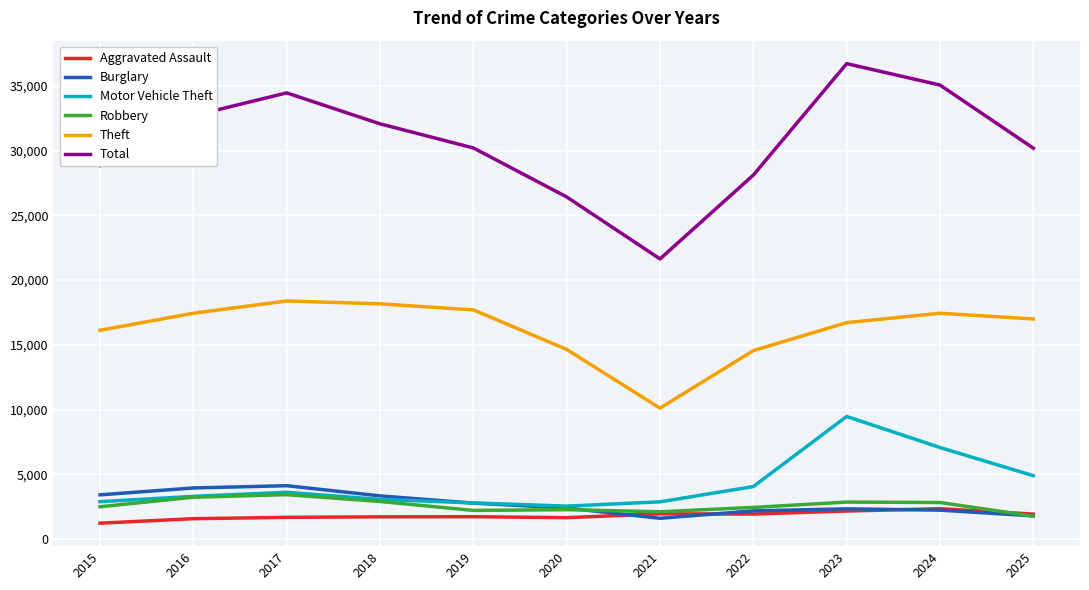

What is the maximum value shown in the chart?

36712